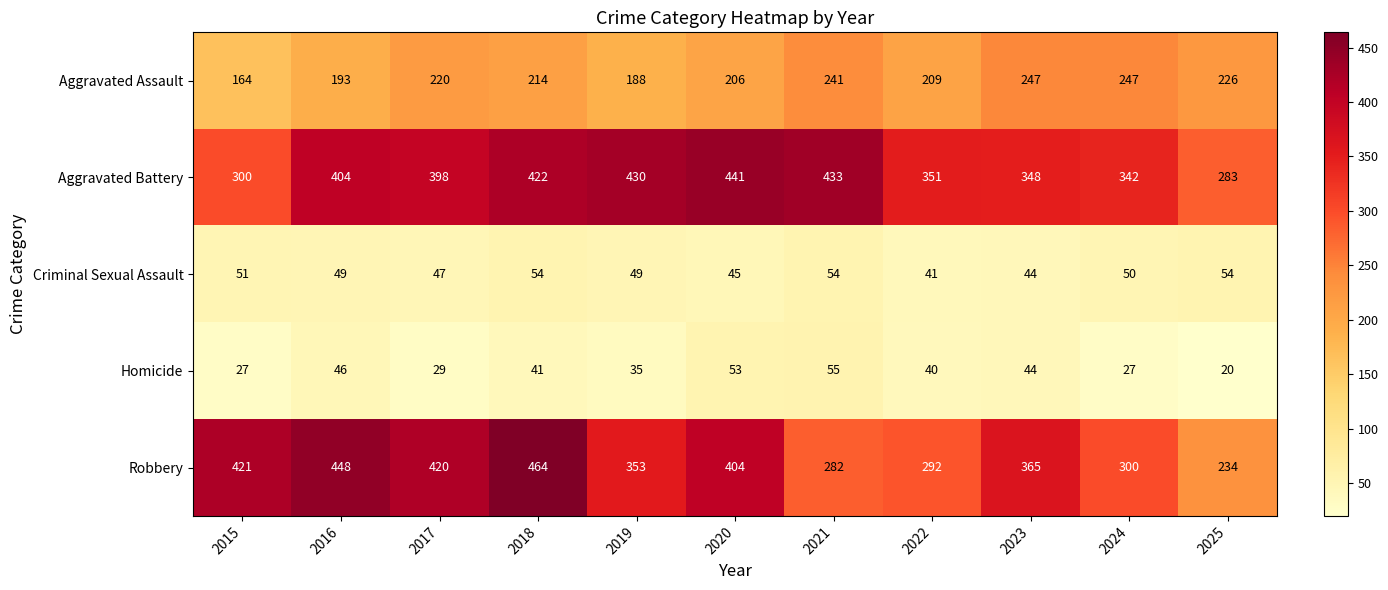

Which label corresponds to the smallest value in the chart?

2025